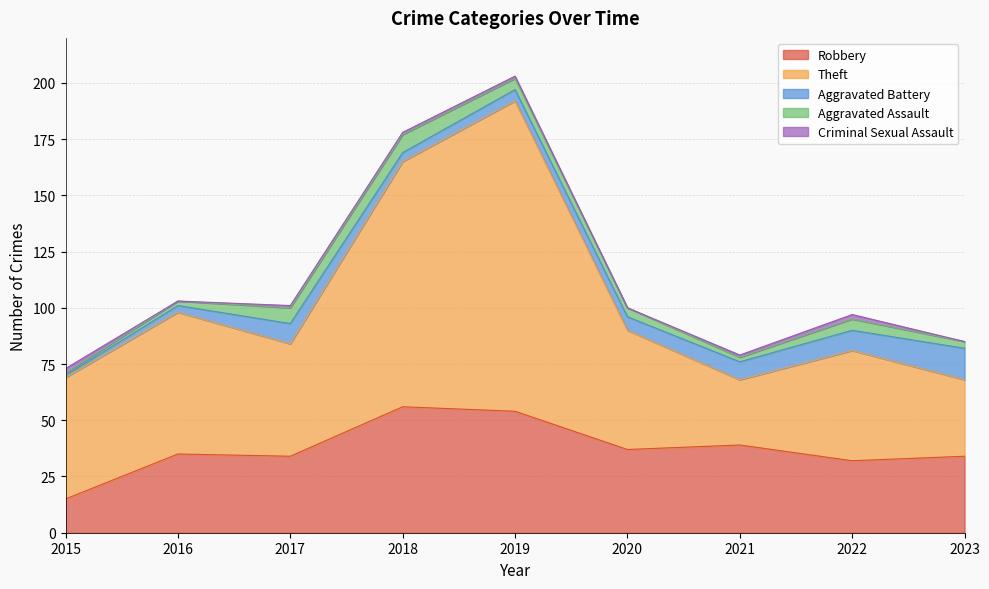

True or false: Robbery and Aggravated Battery cross at least once.

False